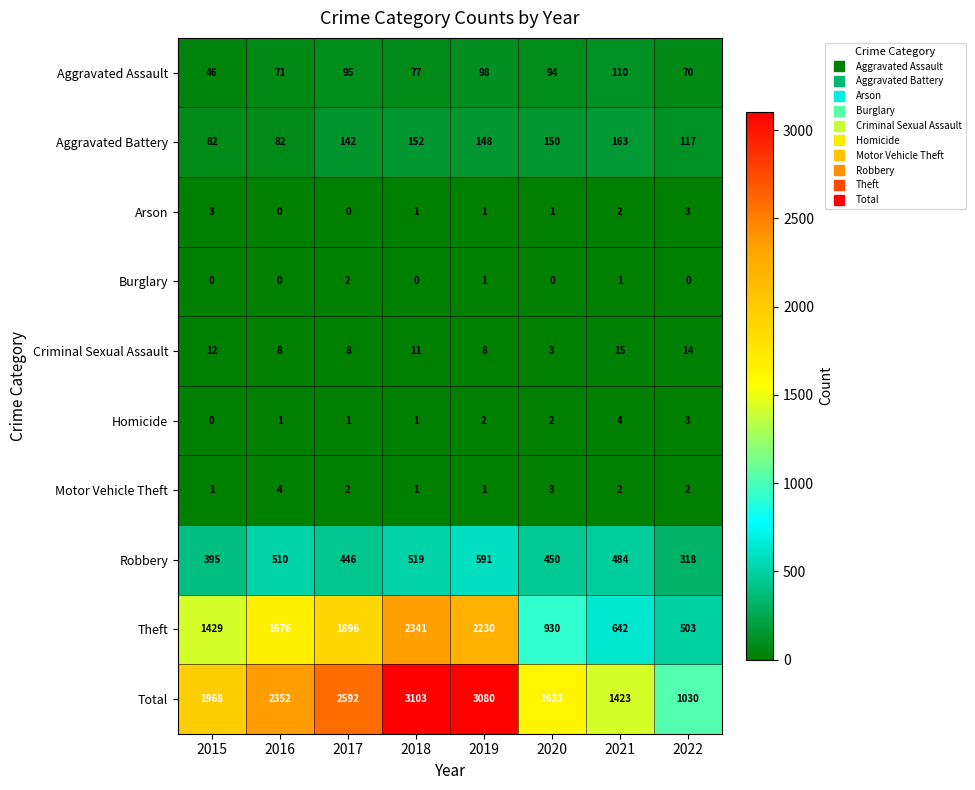

What is the greatest value displayed?

3103